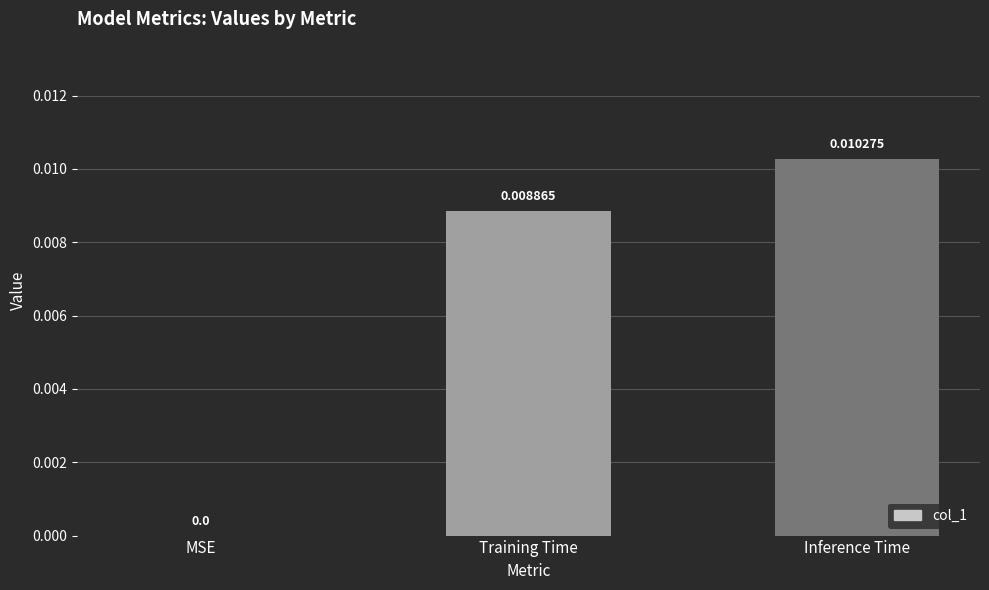

At which label is the value closest to 0?

MSE